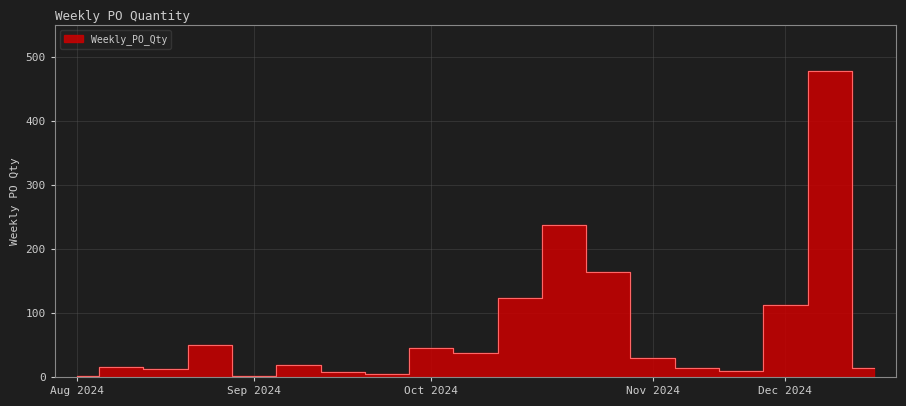

What is the label of the 1st point from the right?

2024-12-16